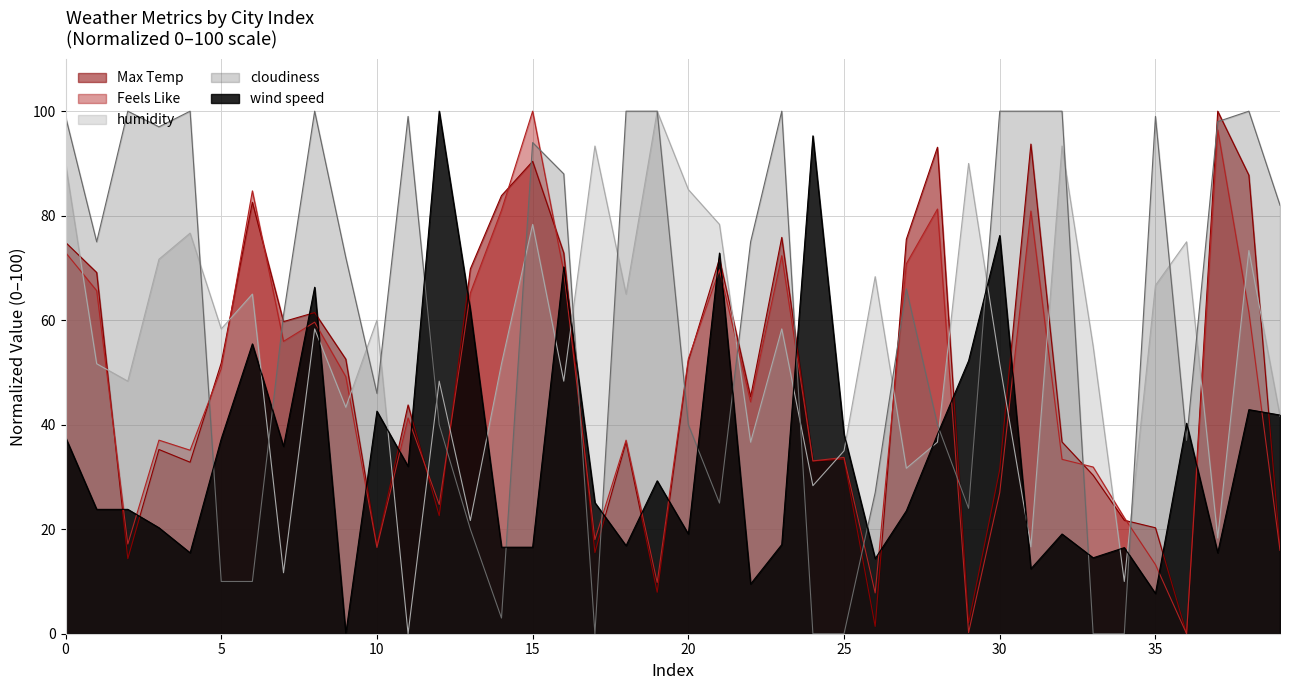

Which series changed the most between 19 and 27?

humidity